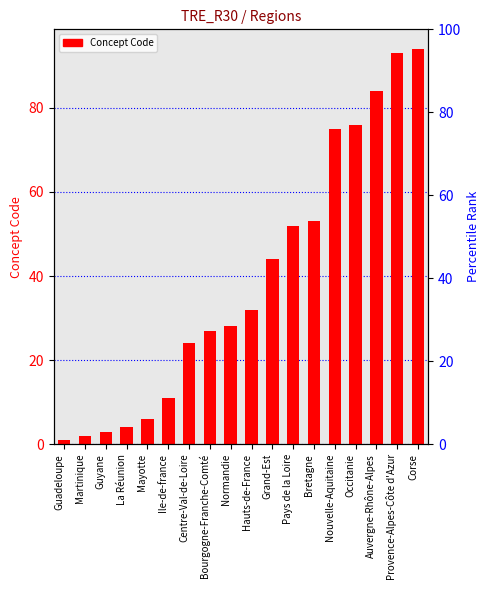

Rank the categories by value from highest to lowest.

Corse, Provence-Alpes-Côte d'Azur, Auvergne-Rhône-Alpes, Occitanie, Nouvelle-Aquitaine, Bretagne, Pays de la Loire, Grand-Est, Hauts-de-France, Normandie, Bourgogne-Franche-Comté, Centre-Val-de-Loire, Ile-de-france, Mayotte, La Réunion, Guyane, Martinique, Guadeloupe